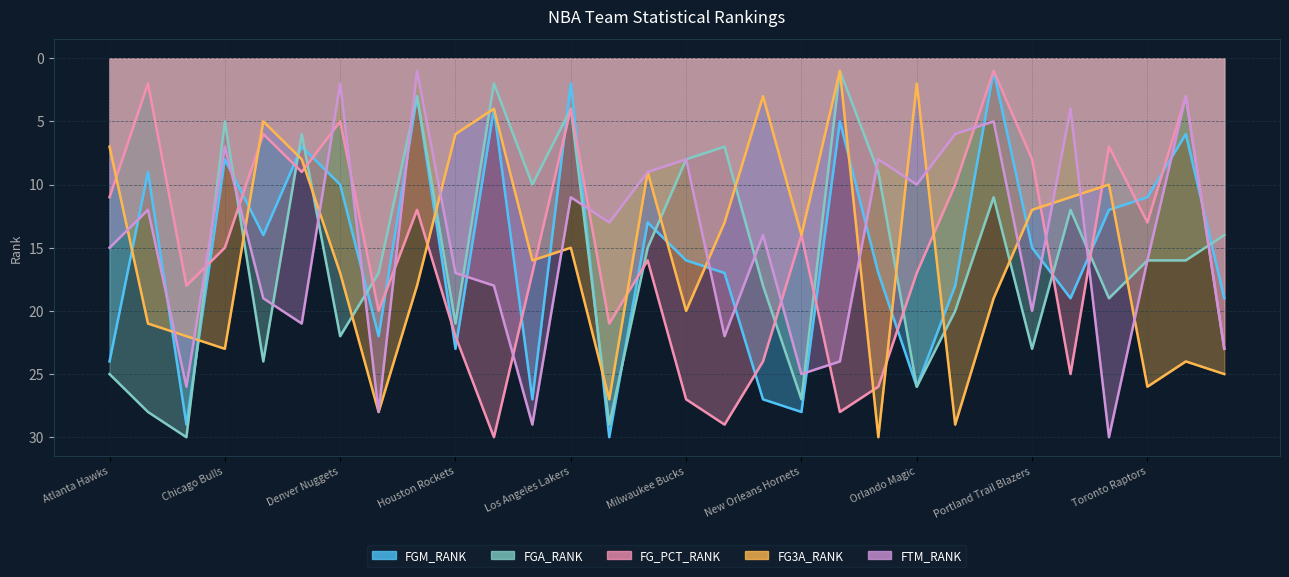

At how many categories does at least one series exceed 17?

28